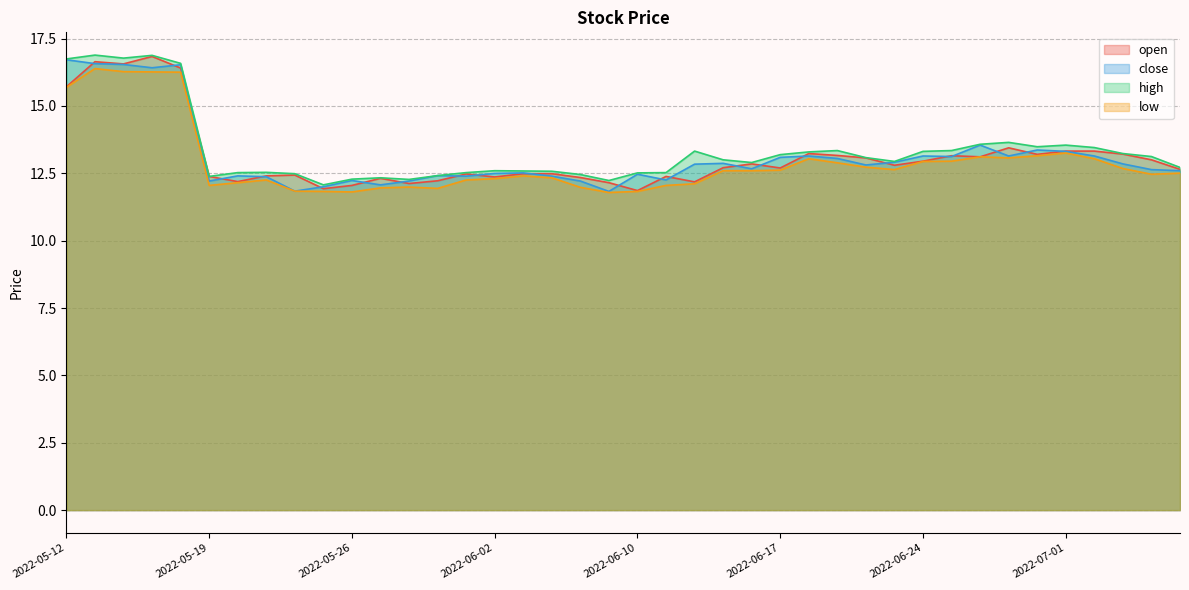

What is the highest value of the high series?

16.9